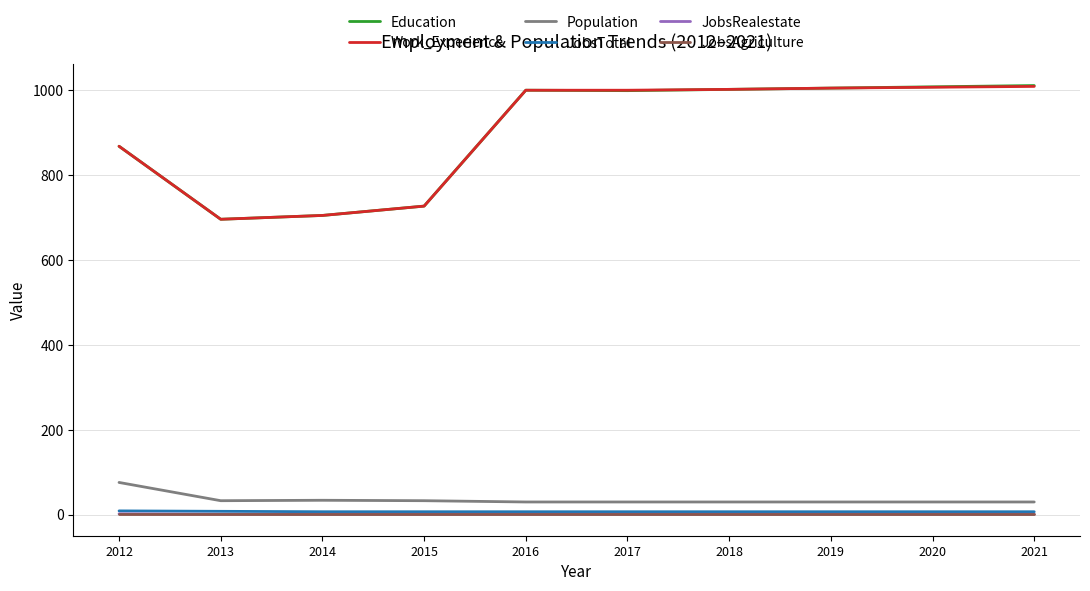

Which series has the largest range (max minus min)?

Education